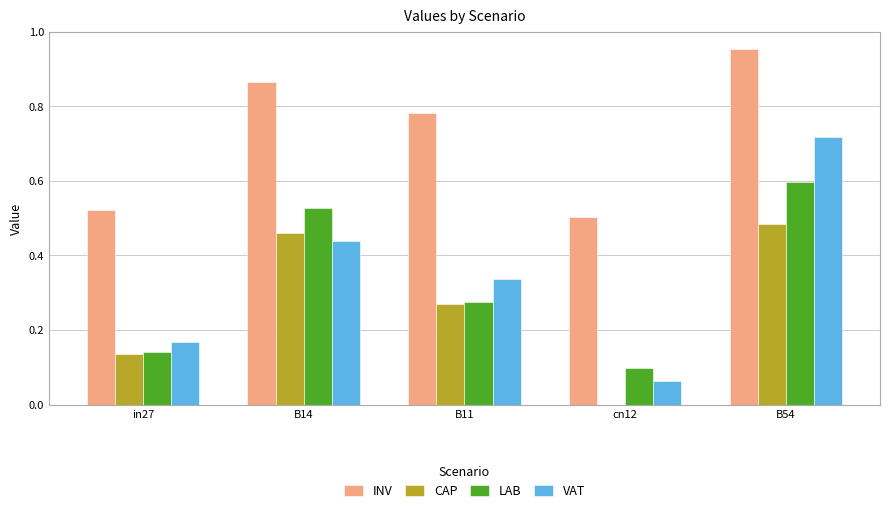

True or false: INV has a value of 1.3 at B54.

False